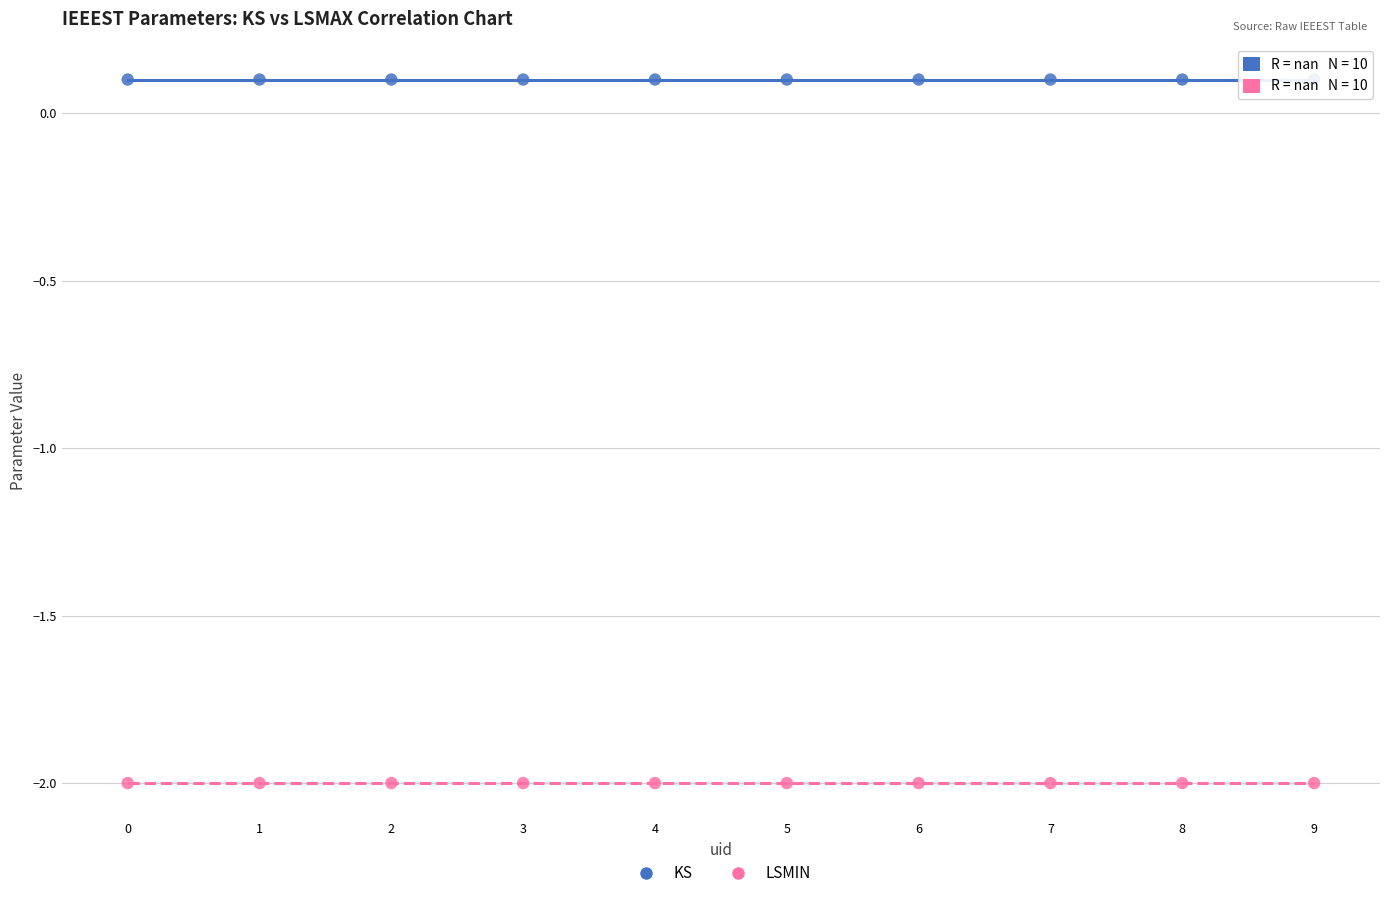

Which series contains the highest Y value?

KS